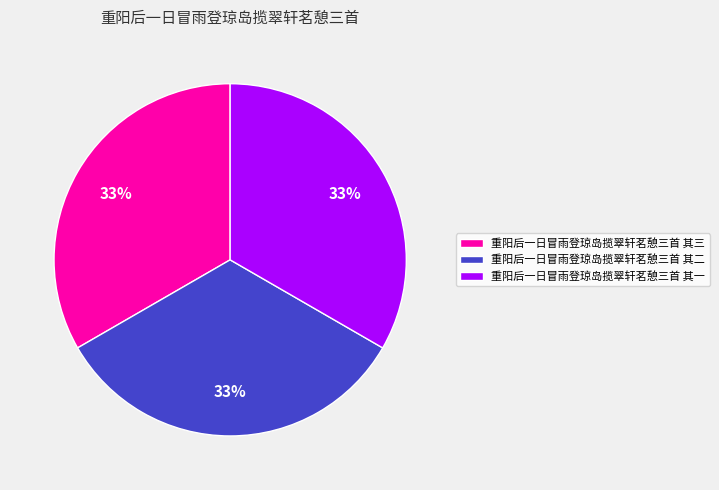

What percentage is the 重阳后一日冒雨登琼岛揽翠轩茗憩三首 其二 slice, to the nearest percent?

33%